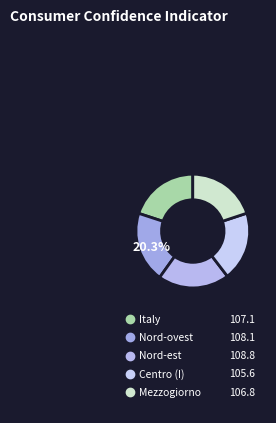

The Italy slice represents 20% of the pie. True or false?

True